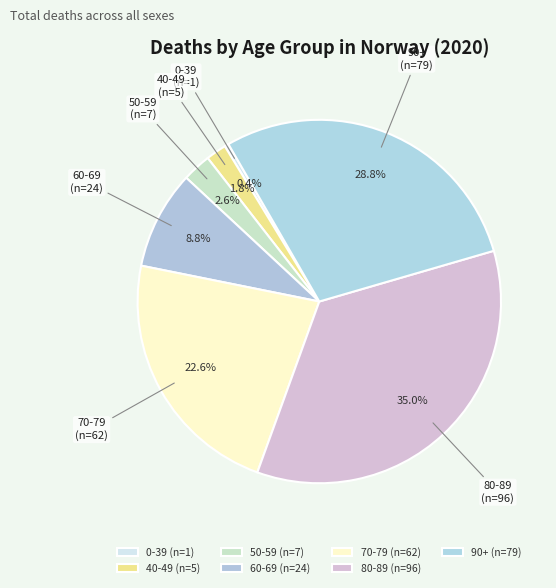

Which slice is the largest?

80-89